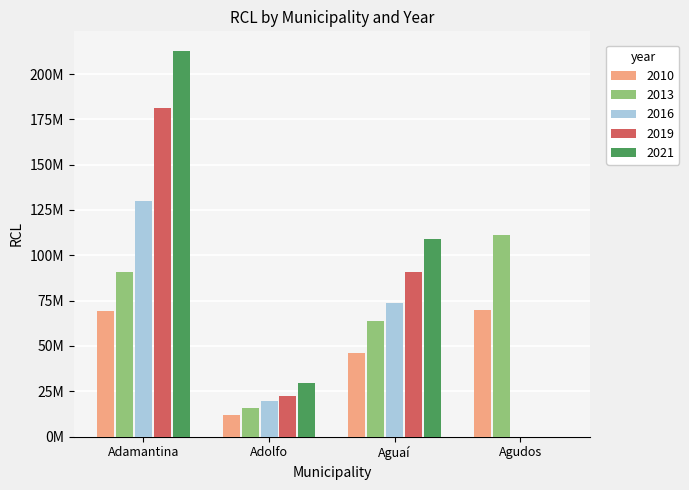

What is the value of the 2016 bar at the 1st from the left?

129896985.0